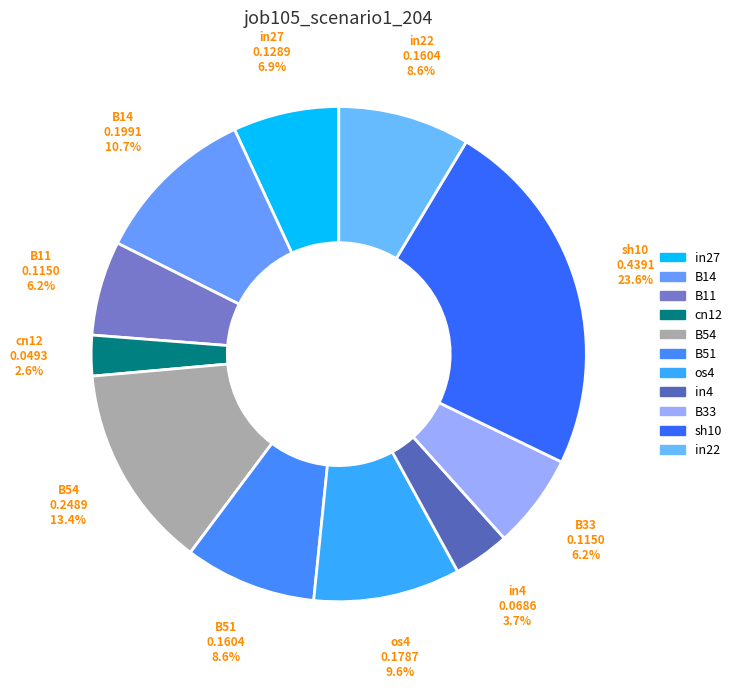

What percentage is the B33 slice, to the nearest percent?

6%